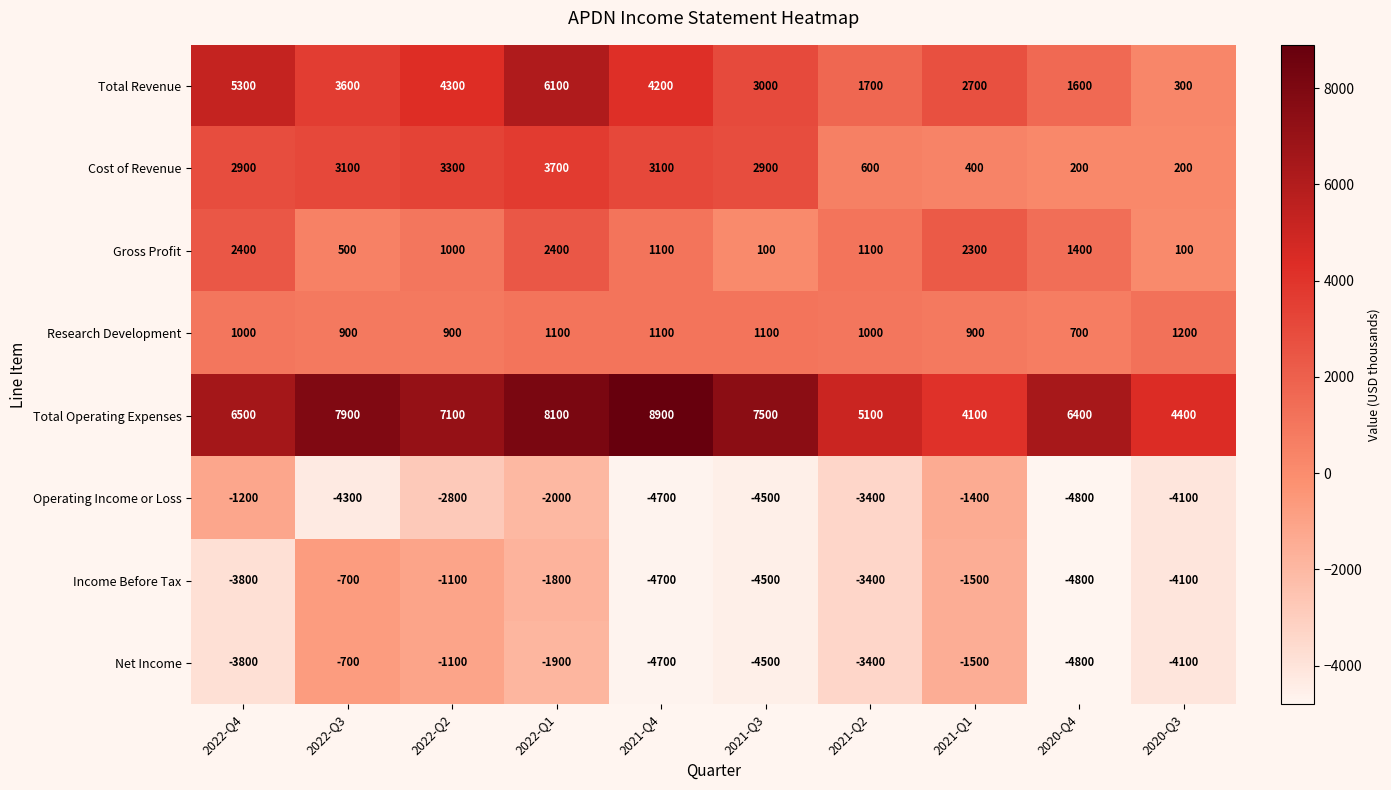

Which label corresponds to the largest value in the chart?

2021-Q4